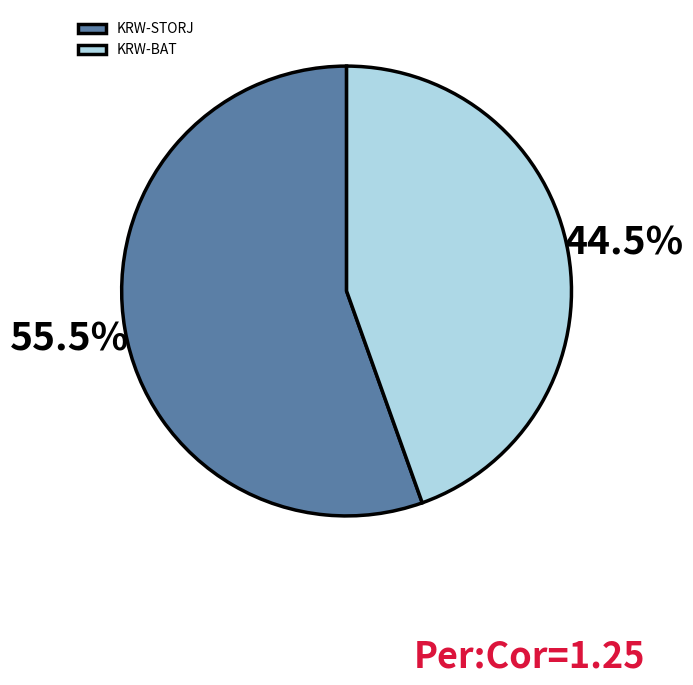

Is there any slice that represents more than half of the pie?

Yes